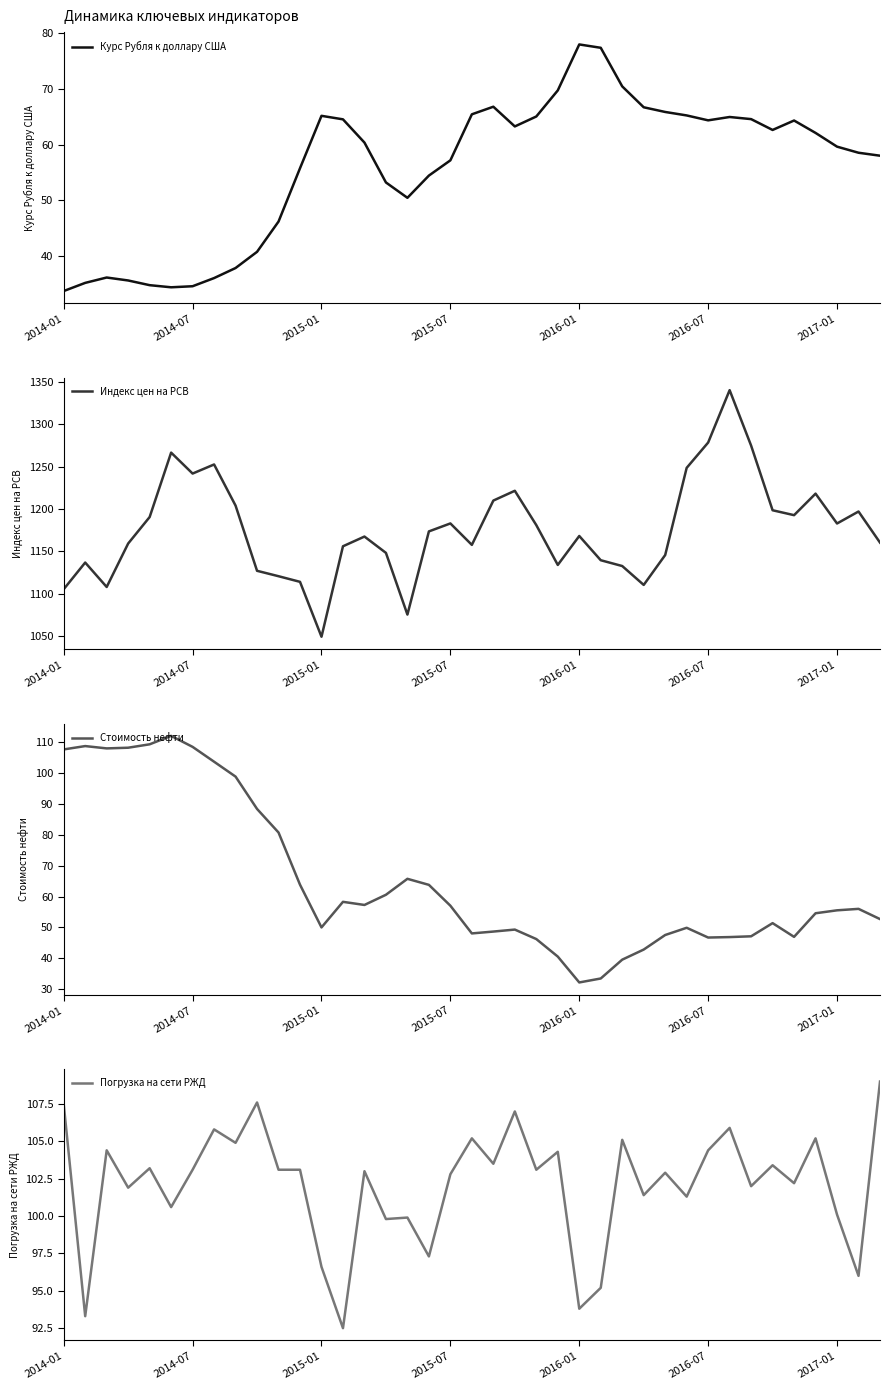

The Курс Рубля к доллару США series shows 57.2 at 2015-07. True or false?

True